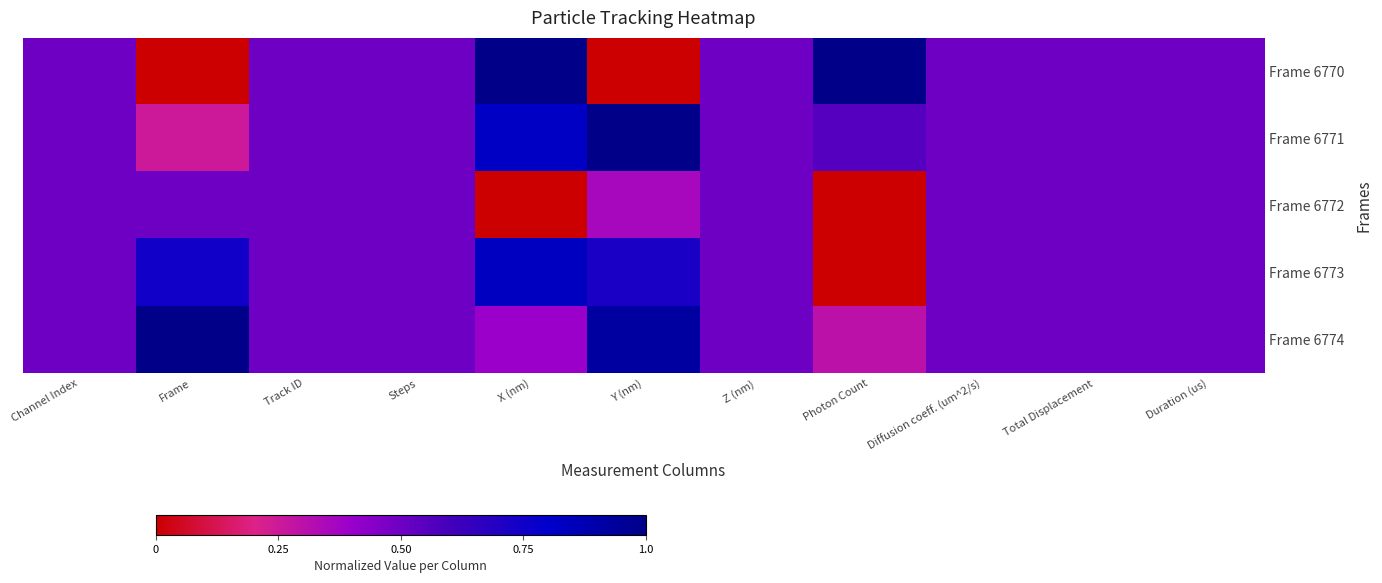

Rank the series at Z (nm) from highest to lowest value.

Frame 6770, Frame 6771, Frame 6772, Frame 6773, Frame 6774